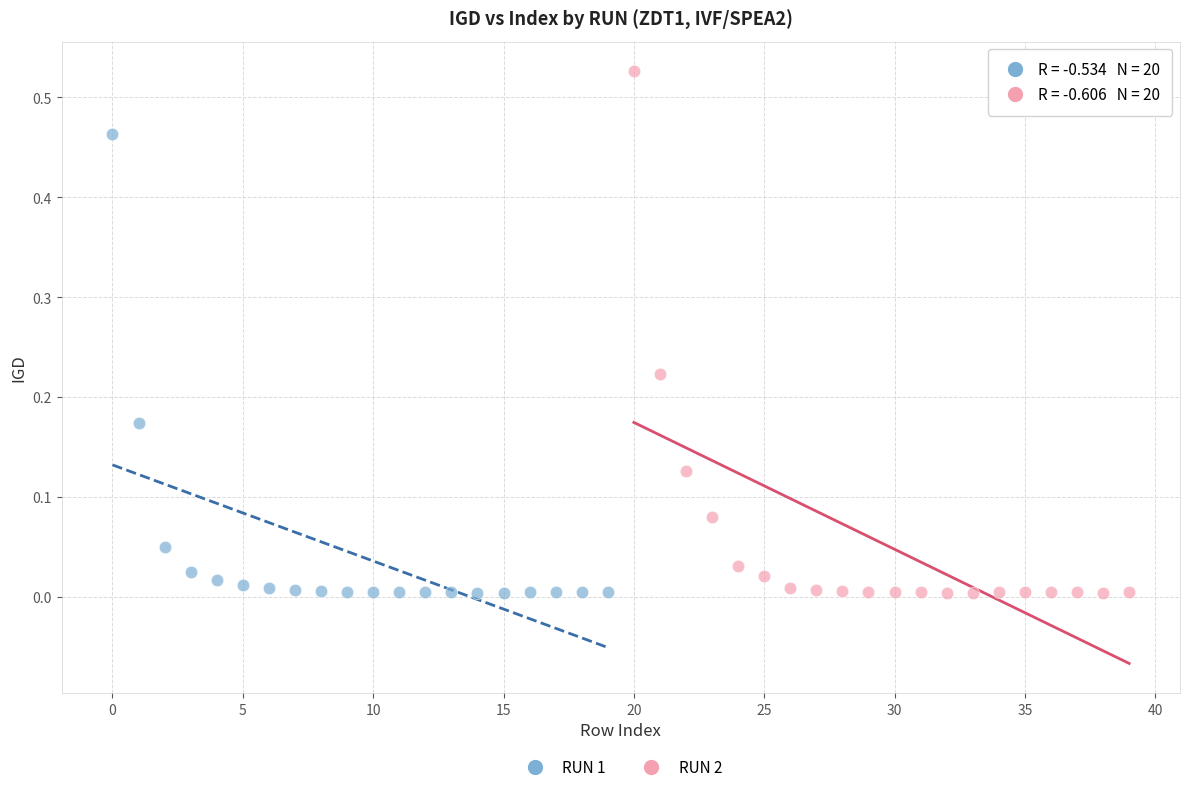

What are all the series names shown in the legend?

RUN 1, RUN 2